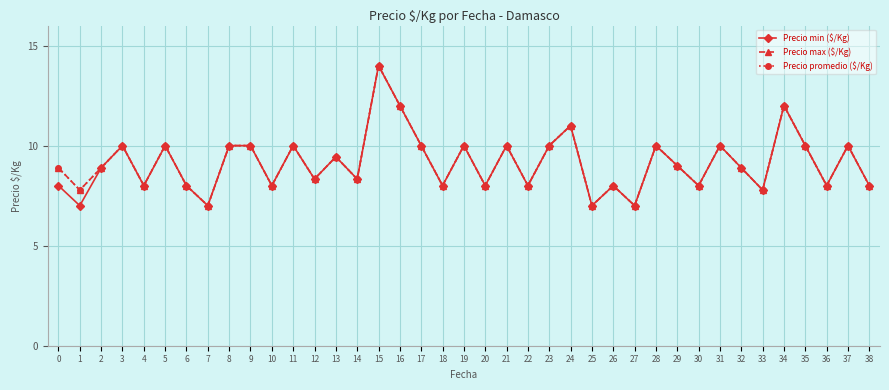

Read the Precio min ($/Kg) value at 2.

8.9